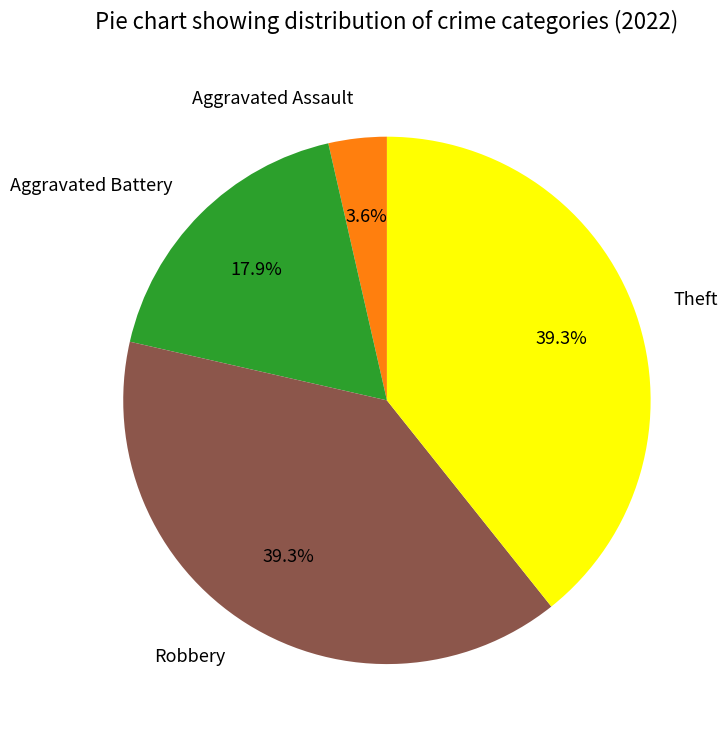

Count the number of slices in the pie.

4